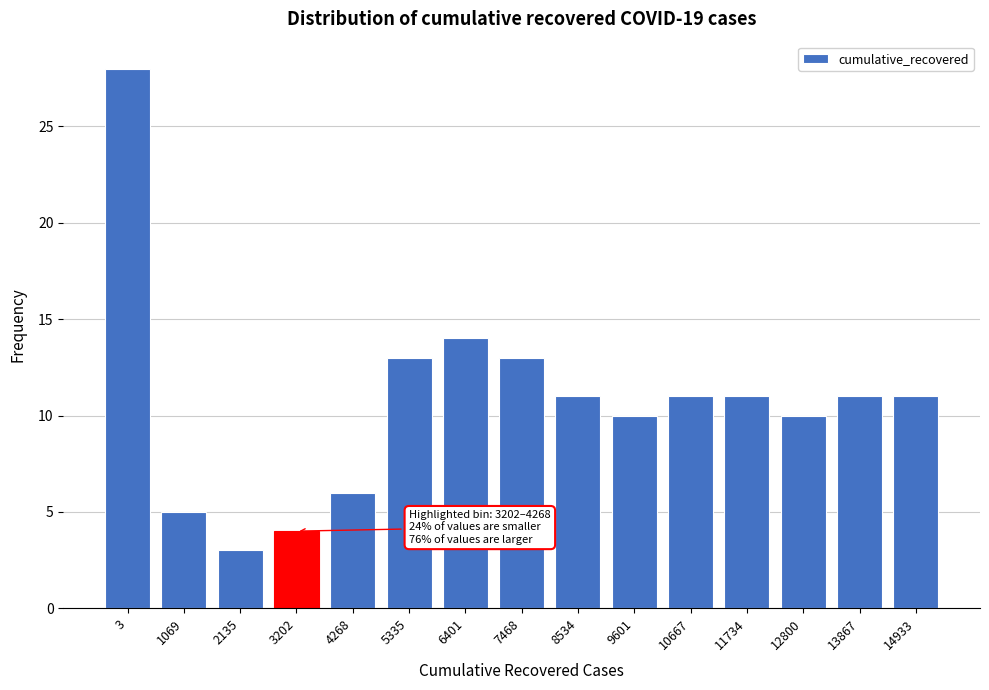

Reading left to right, extract all data points from this chart.

28	5	3	4	6	13	14	13	11	10	11	11	10	11	11